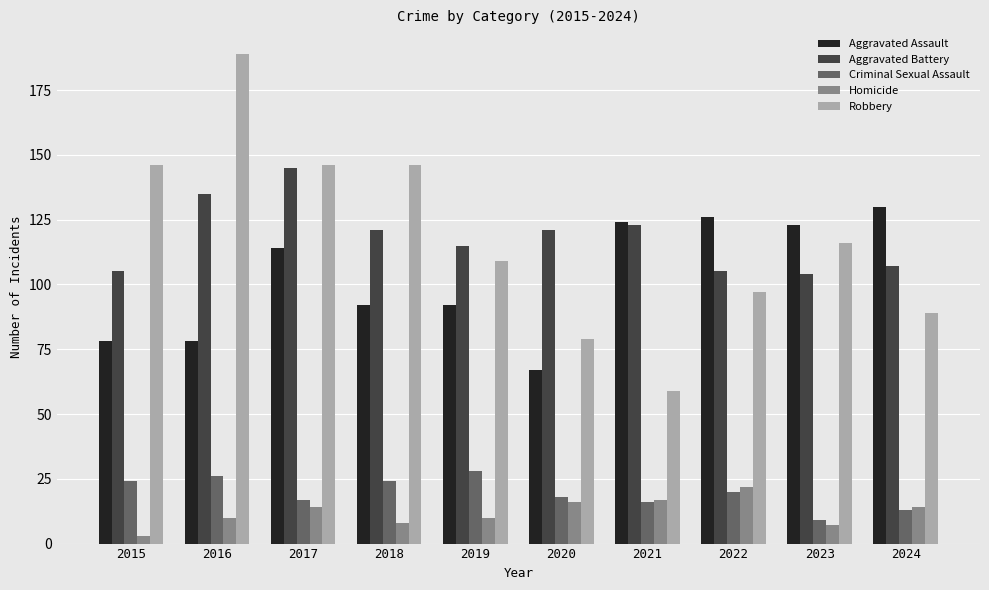

Is the value of Criminal Sexual Assault at 2023 greater than the value of Aggravated Battery at 2016?

No